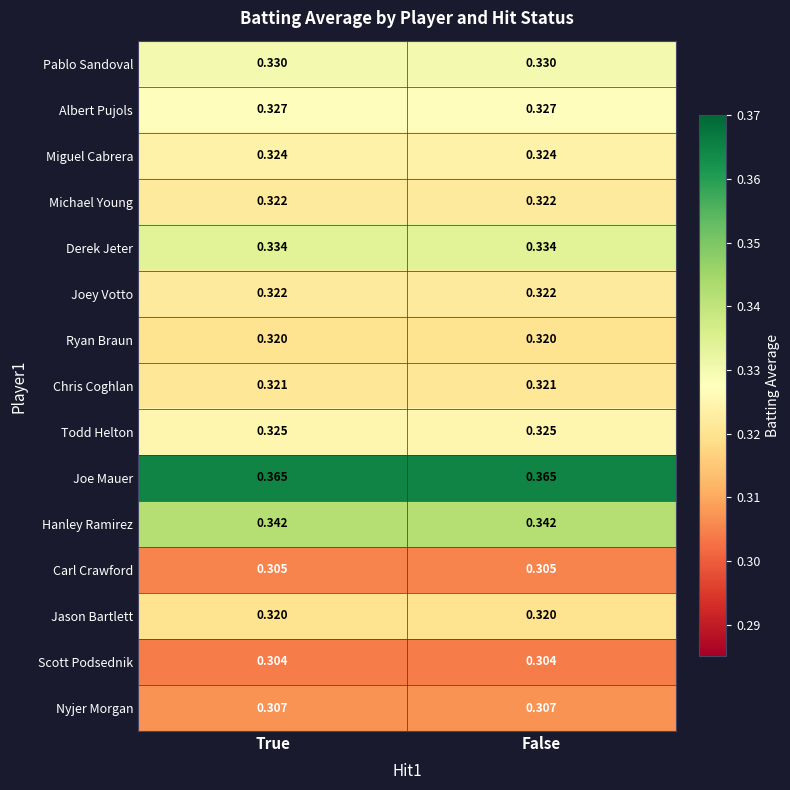

Which series has the largest total across all categories?

Joe Mauer